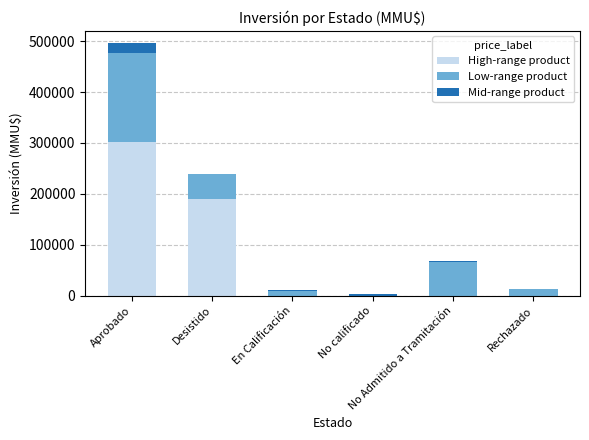

Which series has the largest total across all categories?

High-range product